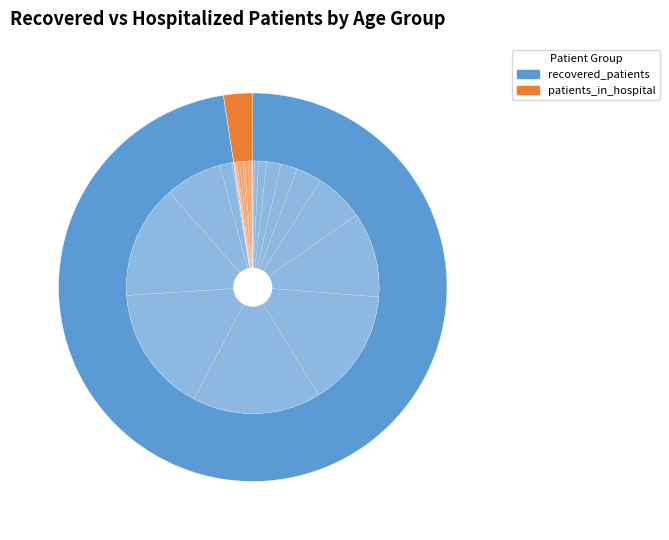

Does 55 - 59 account for over 50% of the chart?

No